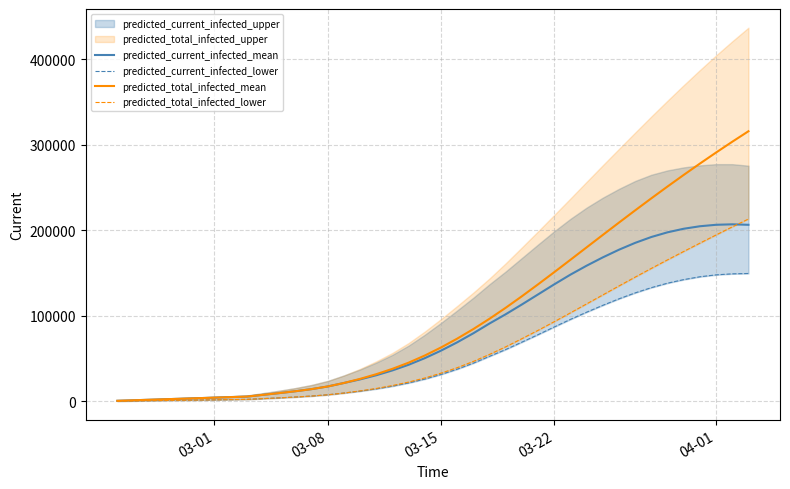

What is the minimum value for predicted_current_infected_mean?

615